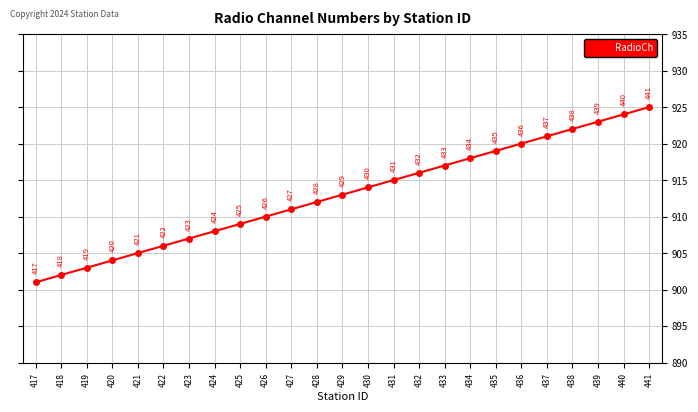

Between 440 and 422, which is larger?

440